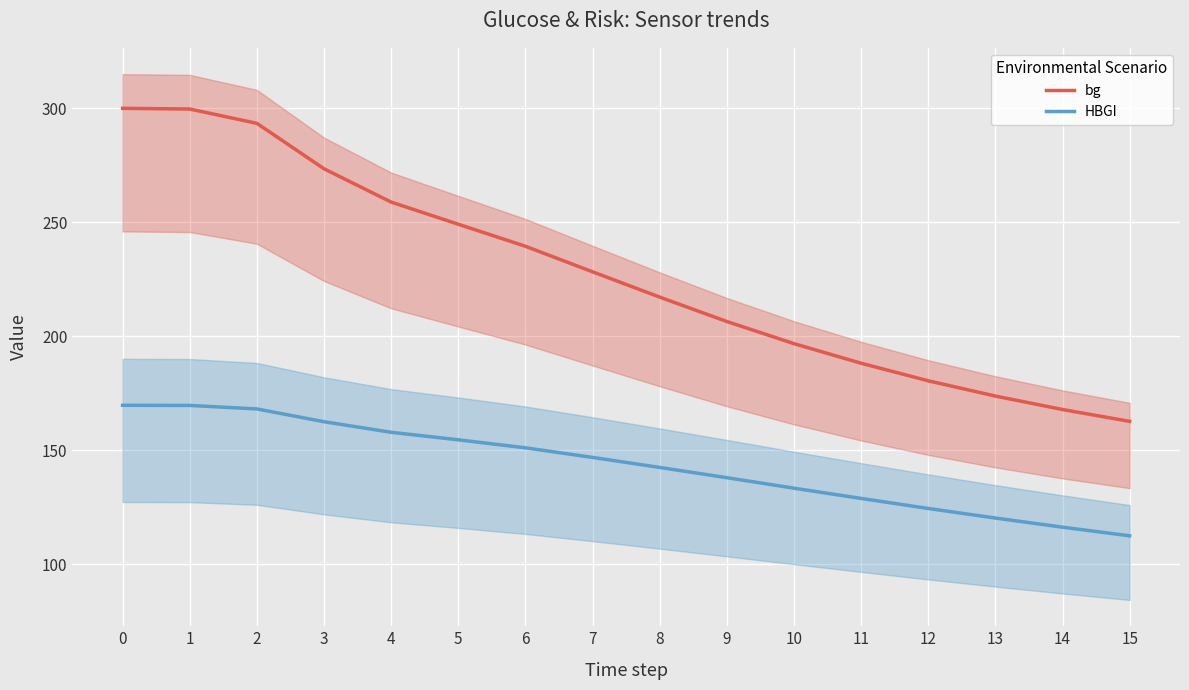

Between 6 and 2, which is larger?

2